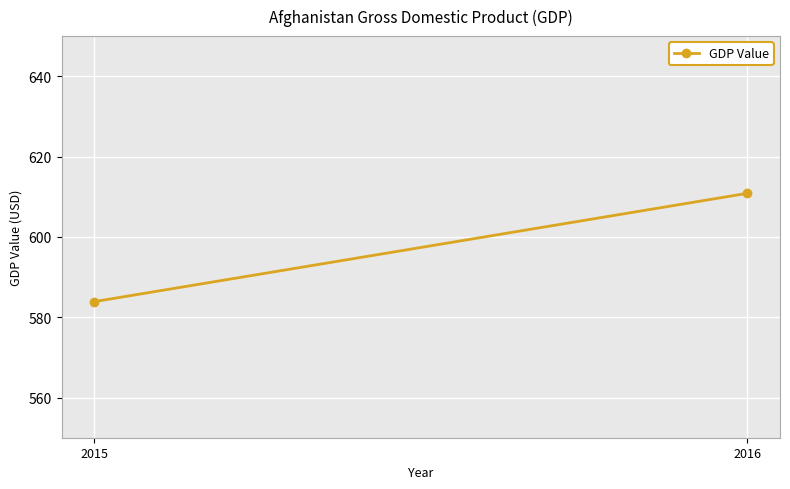

Which label corresponds to the smallest value in the chart?

2015